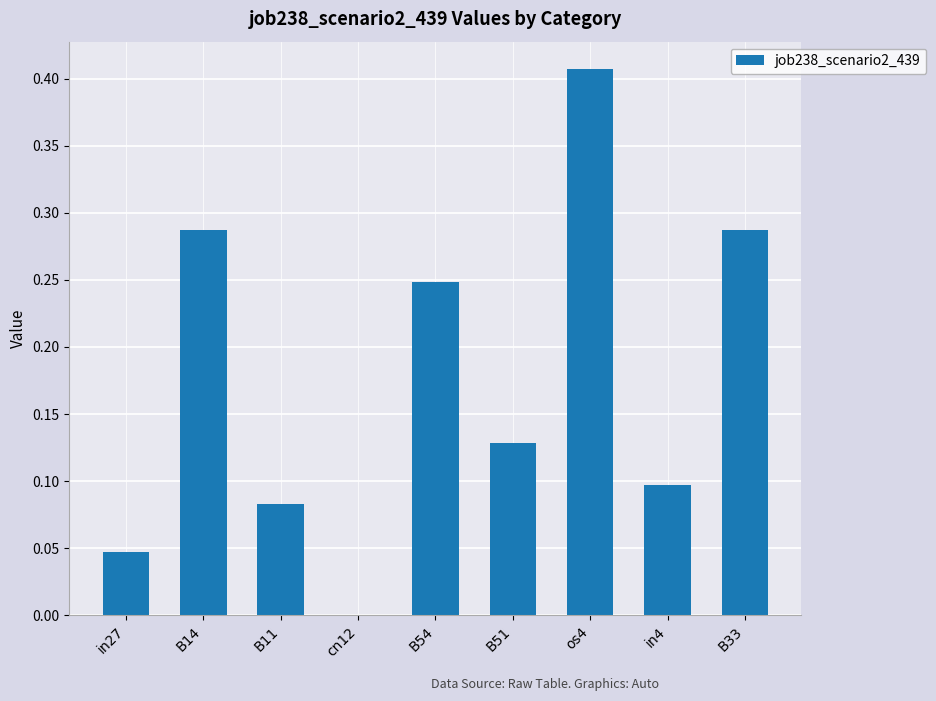

What is the sum of the values at B33 and B14?

0.6